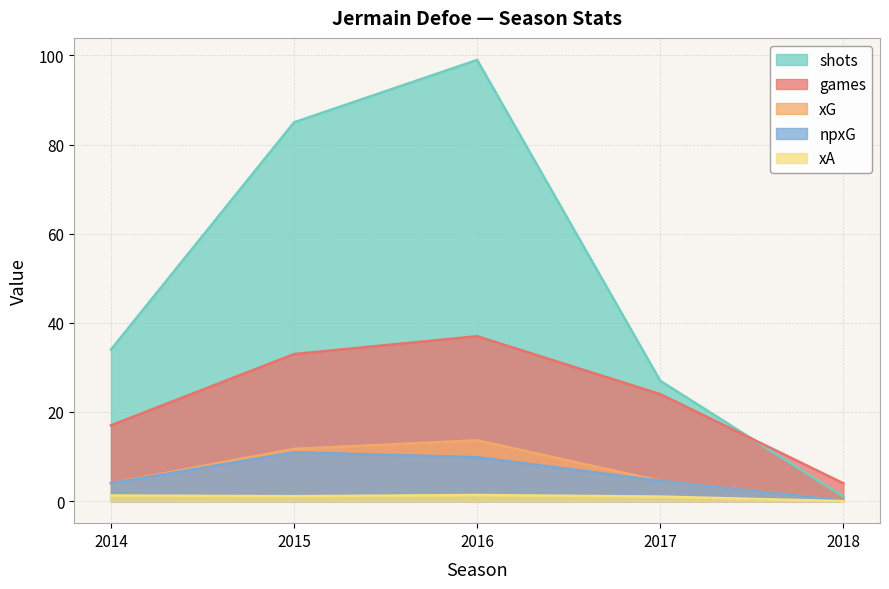

List the series in order of their peak value, highest first.

shots, games, xG, npxG, xA